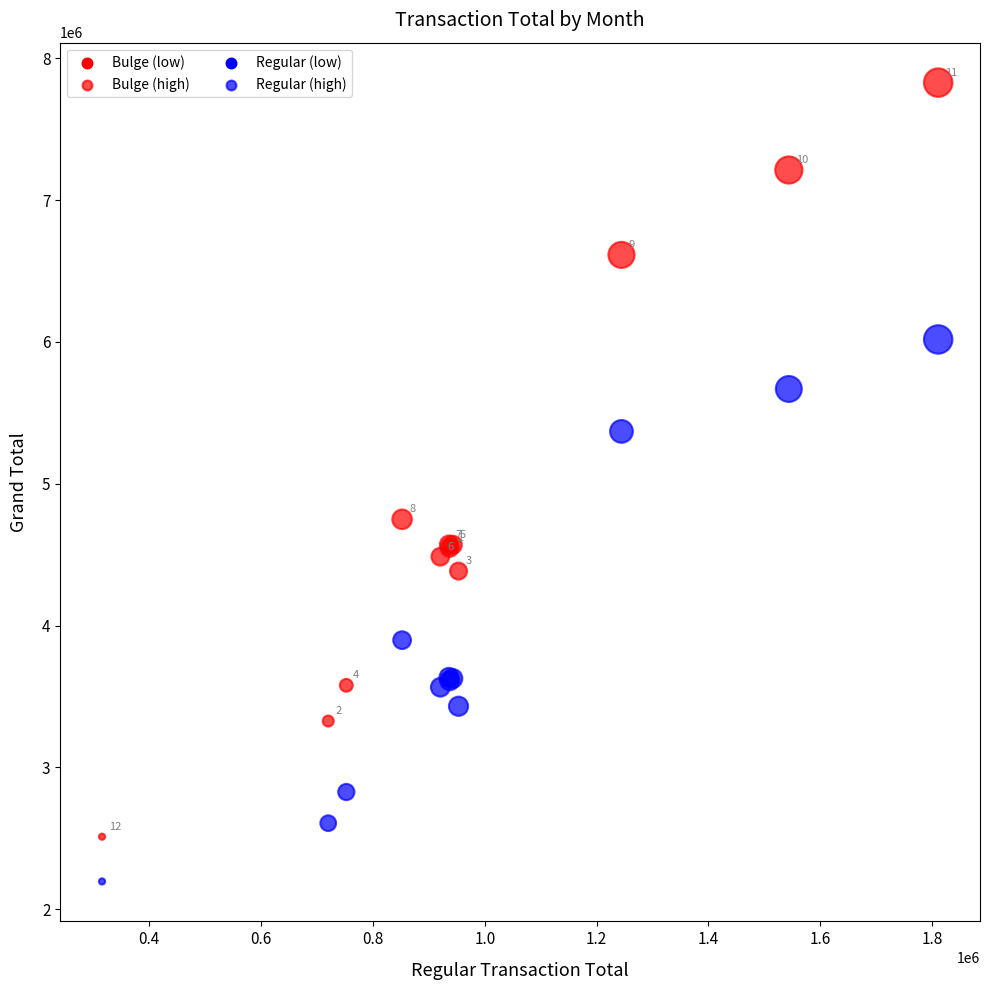

Across all series, what Y value is closest to 5012522?

4749801.2